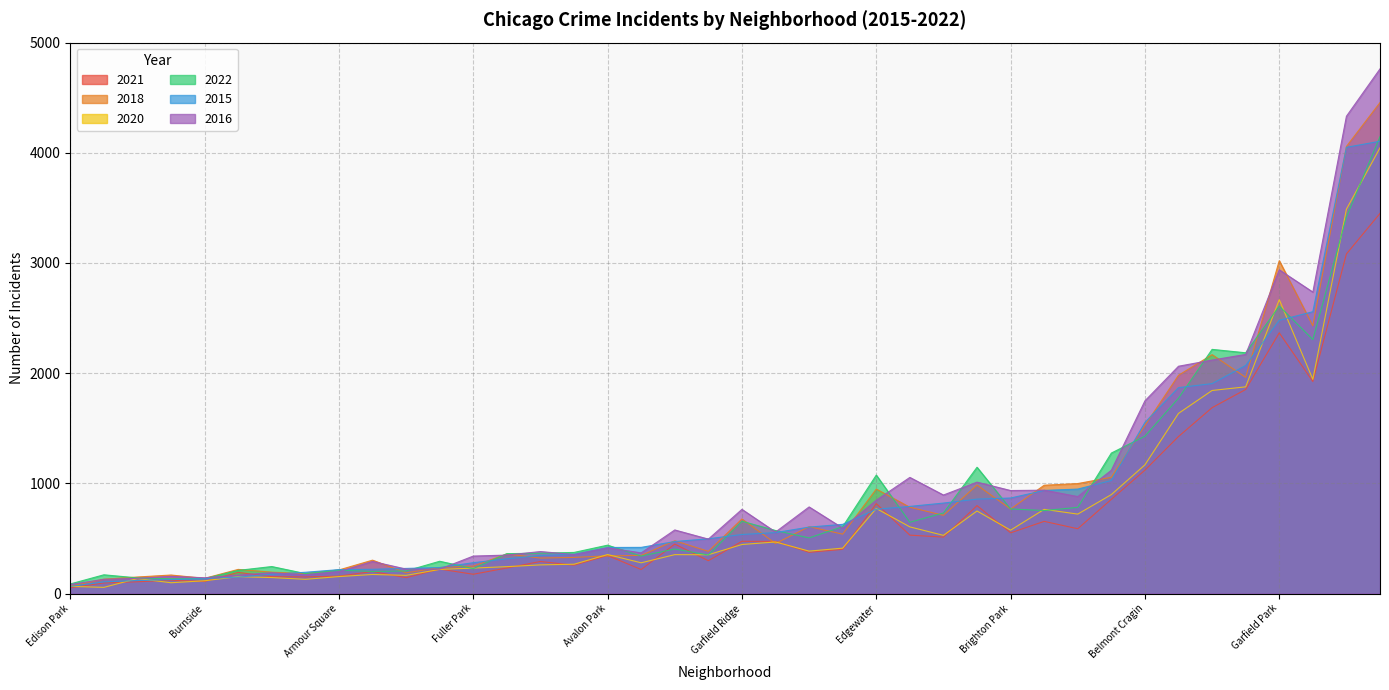

How many data points in 2015 are above 536?

19